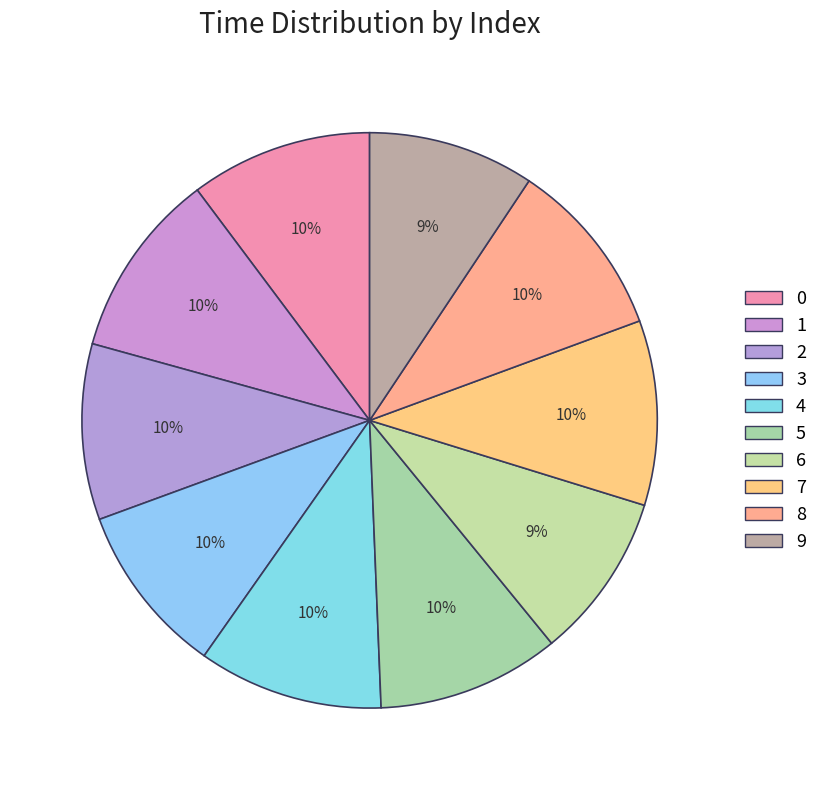

Count the number of slices in the pie.

10